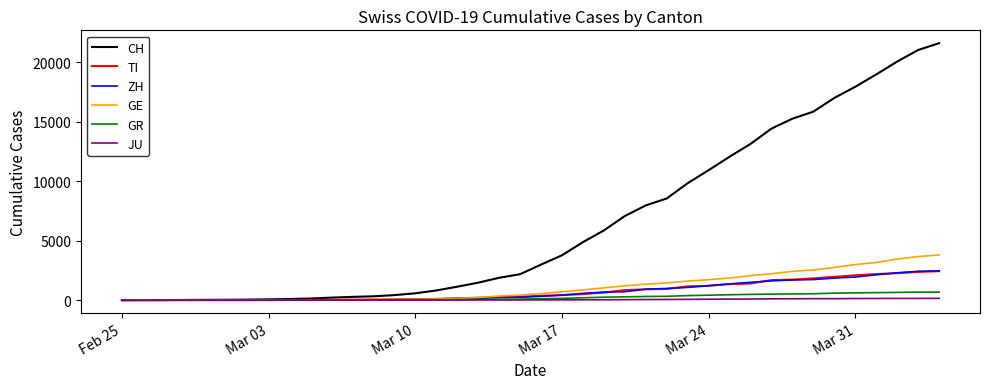

What is the greatest value displayed?

21605